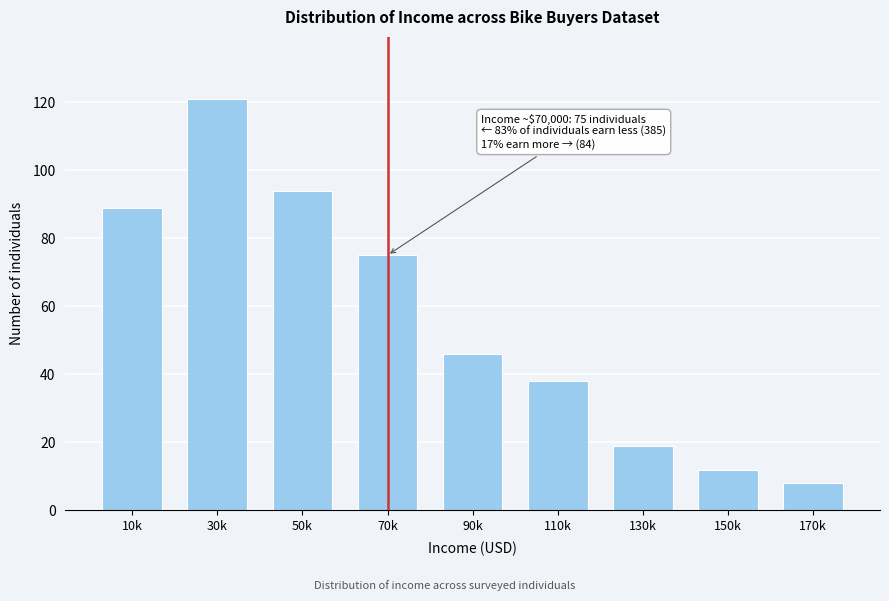

Reading right to left, extract all data points from this chart.

170k=8	150k=12	130k=19	110k=38	90k=46	70k=75	50k=94	30k=121	10k=89